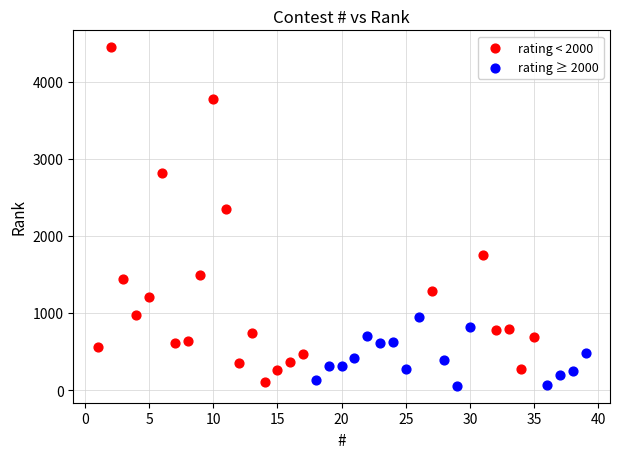

Which series has the widest spread of Y values?

rating < 2000